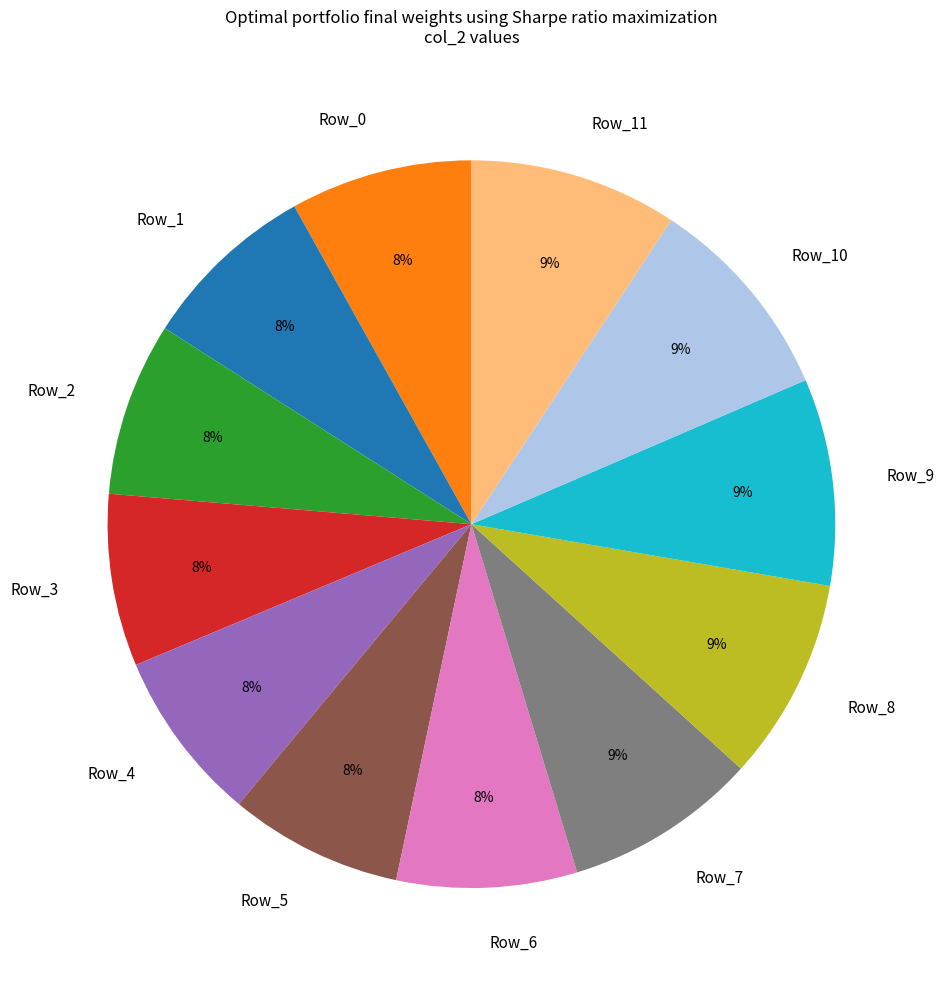

Is the sum of Row_3 and Row_0 greater than half?

No